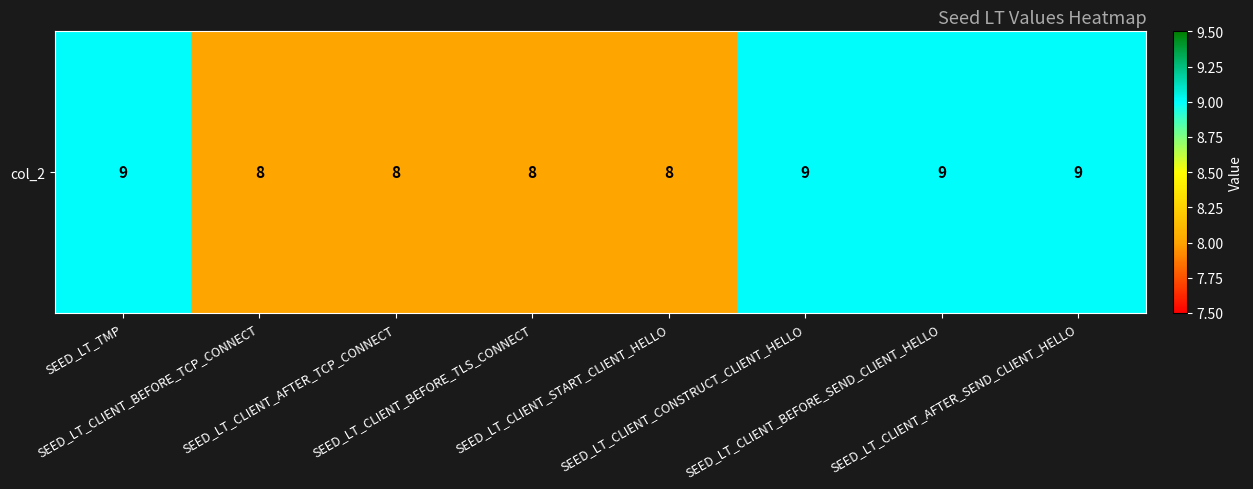

List the labels in order of value, smallest first.

SEED_LT_CLIENT_BEFORE_TCP_CONNECT, SEED_LT_CLIENT_AFTER_TCP_CONNECT, SEED_LT_CLIENT_BEFORE_TLS_CONNECT, SEED_LT_CLIENT_START_CLIENT_HELLO, SEED_LT_TMP, SEED_LT_CLIENT_CONSTRUCT_CLIENT_HELLO, SEED_LT_CLIENT_BEFORE_SEND_CLIENT_HELLO, SEED_LT_CLIENT_AFTER_SEND_CLIENT_HELLO